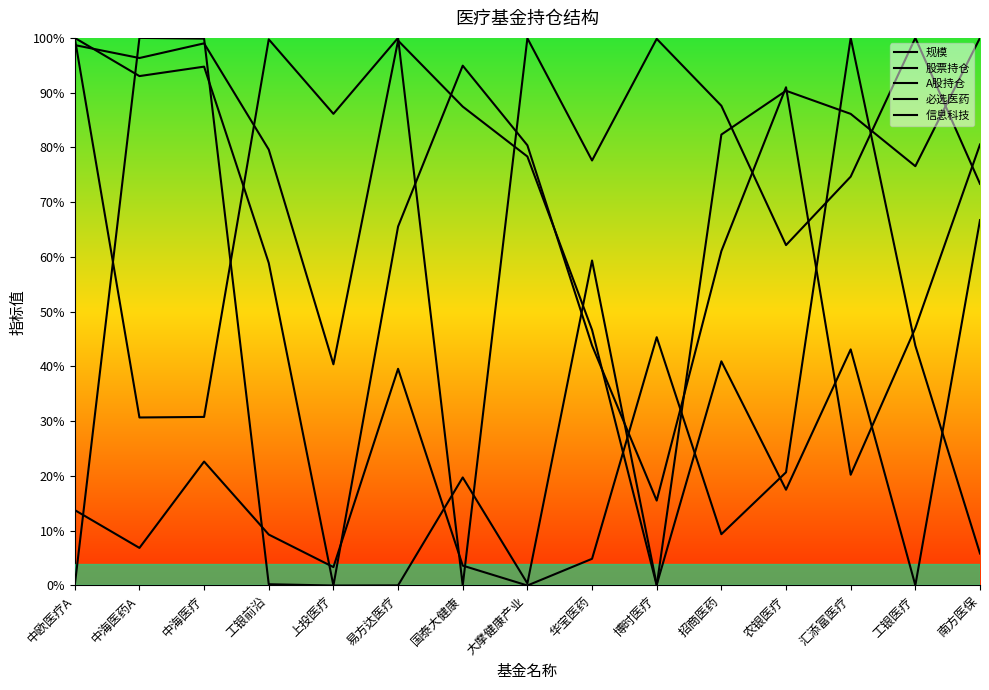

What is the label of the 11th point from the right?

上投医疗